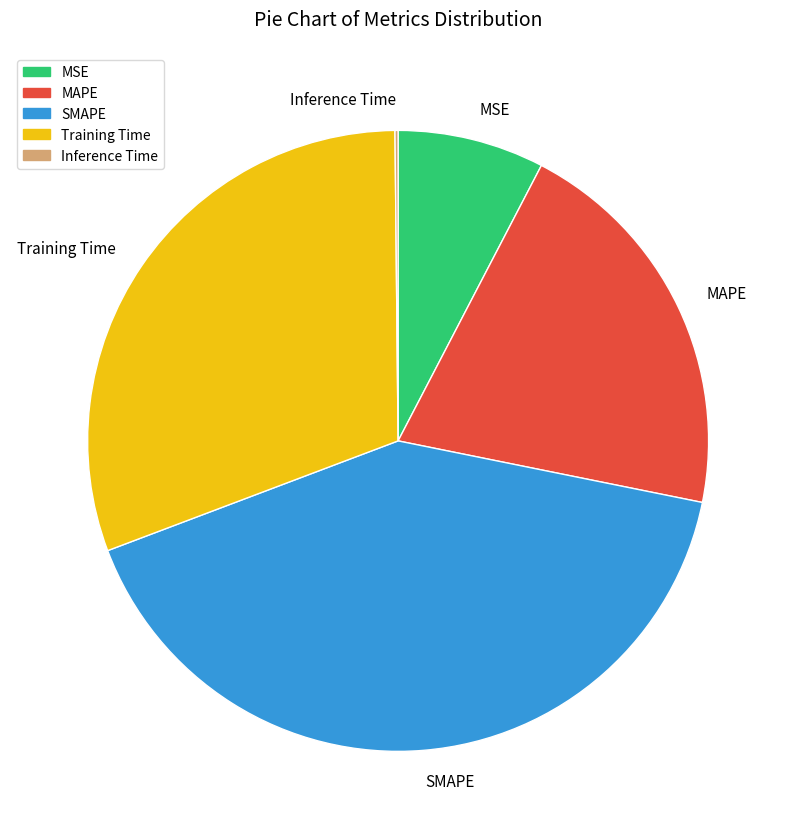

Which category has the biggest portion of the pie?

SMAPE